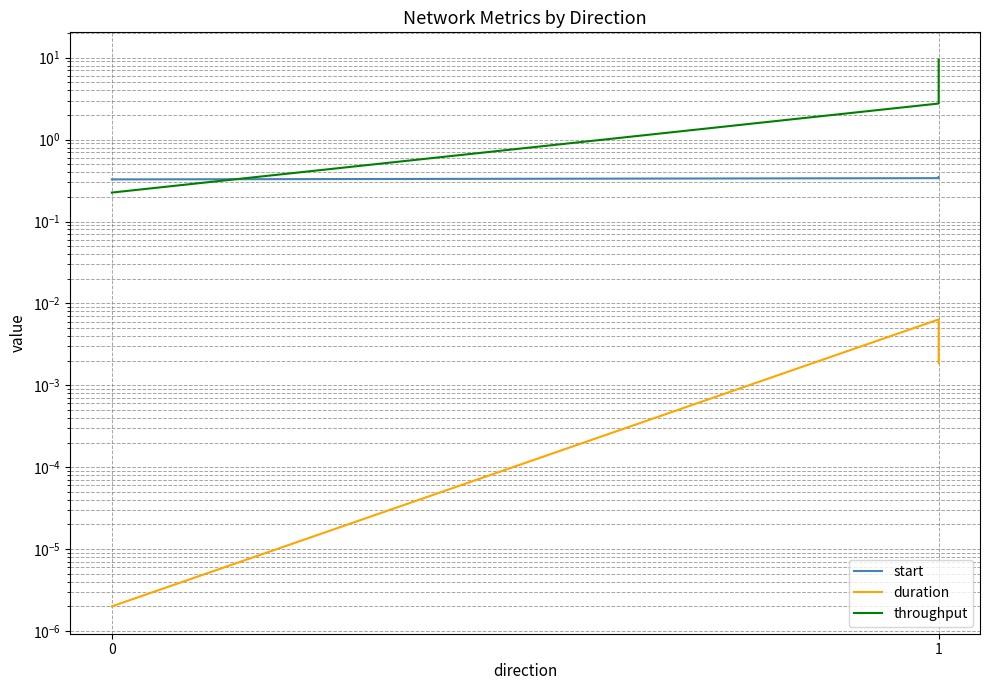

The value of throughput at 1 is 2.8. True or false?

True